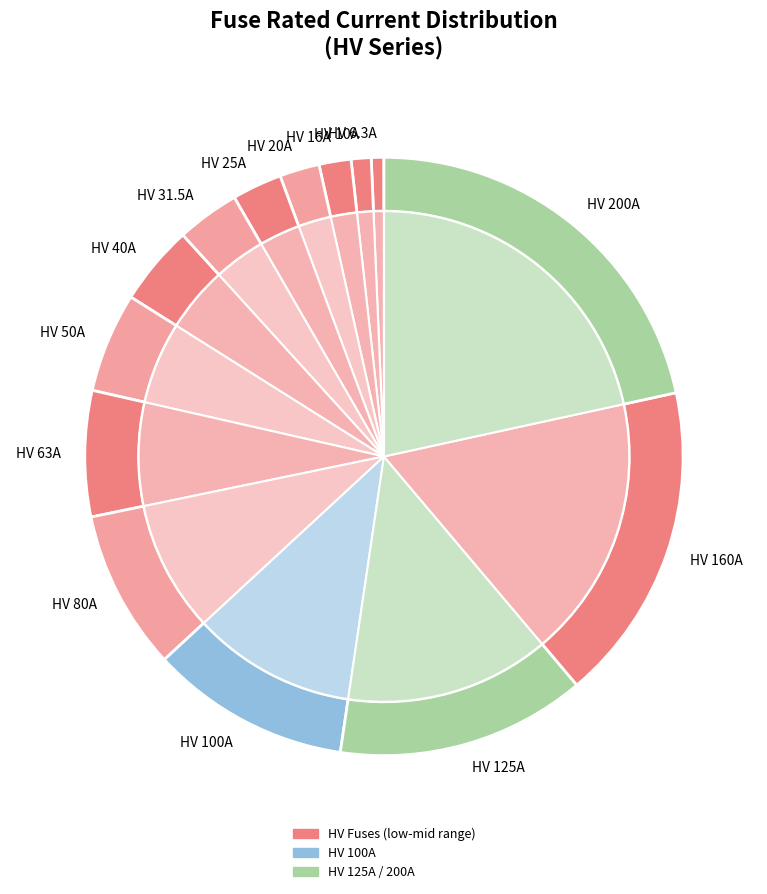

Rank the categories by value from highest to lowest.

HV 200A, HV 160A, HV 125A, HV 100A, HV 80A, HV 63A, HV 50A, HV 40A, HV 31.5A, HV 25A, HV 20A, HV 16A, HV 10A, HV 6.3A